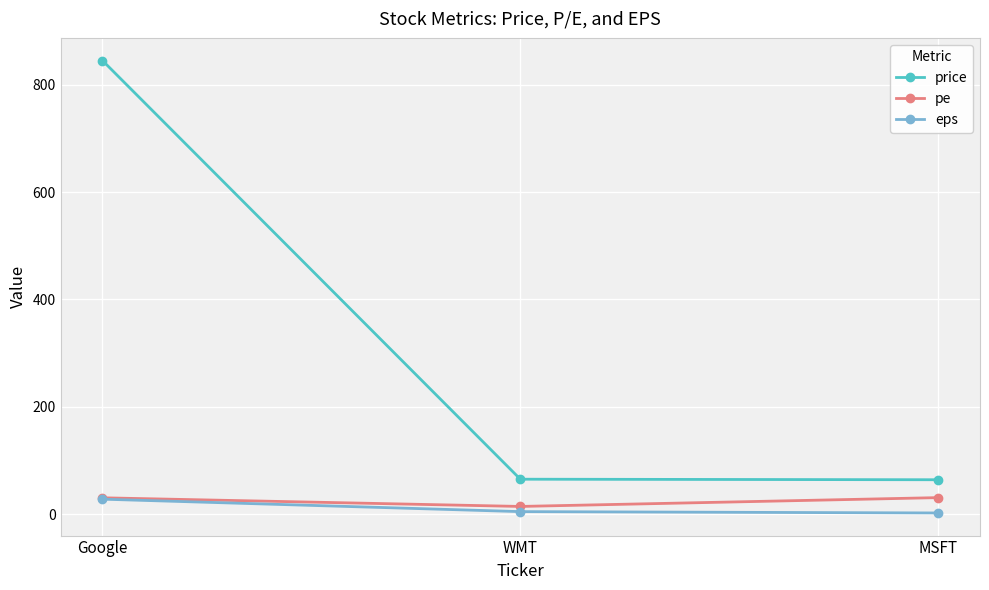

What is the value of the eps point at the 2nd from the left?

4.6